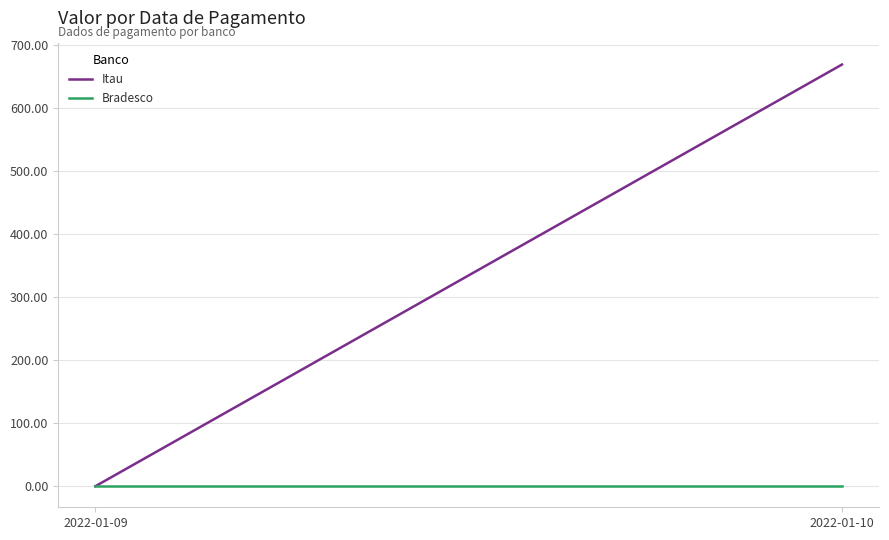

What is the sum of the Itau values at 2022-01-09 and 2022-01-10?

669.1